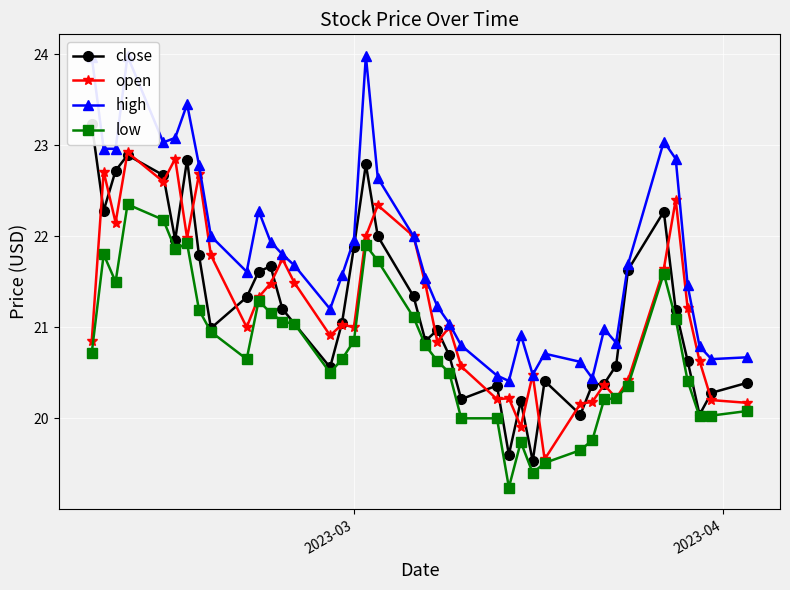

Reading left to right, what are all the values shown in this chart?

close: 23.2	22.3	22.7	22.9	22.7	22.0	22.8	21.8	21.0	21.3	21.6	21.7	21.2	21.0	20.6	21.1	21.9	22.8	22.0	21.3	20.9	21.0	20.7	20.2	20.4	19.6	20.2	19.5	20.4	20.0	20.4	20.4	20.6	21.6	22.3	21.2	20.6	20.0	20.3	20.4
open: 20.9	22.7	22.1	22.9	22.6	22.9	22.0	22.7	21.8	21.0	21.3	21.5	21.8	21.5	20.9	21.0	21.0	22.0	22.3	22.0	21.5	20.8	21.0	20.6	20.2	20.2	19.9	20.5	19.6	20.2	20.2	20.4	20.2	20.4	21.6	22.4	21.2	20.6	20.2	20.2
high: 24.0	23.0	23.0	24.0	23.0	23.1	23.4	22.8	22.0	21.6	22.3	21.9	21.8	21.7	21.2	21.6	22.0	24.0	22.6	22.0	21.5	21.2	21.0	20.8	20.5	20.4	20.9	20.5	20.7	20.6	20.4	21.0	20.8	21.7	23.0	22.9	21.5	20.8	20.6	20.7
low: 20.7	21.8	21.5	22.4	22.2	21.9	21.9	21.2	20.9	20.6	21.3	21.2	21.1	21.0	20.5	20.6	20.9	21.9	21.7	21.1	20.8	20.6	20.5	20.0	20.0	19.2	19.7	19.4	19.5	19.6	19.8	20.2	20.2	20.4	21.6	21.1	20.4	20.0	20.0	20.1